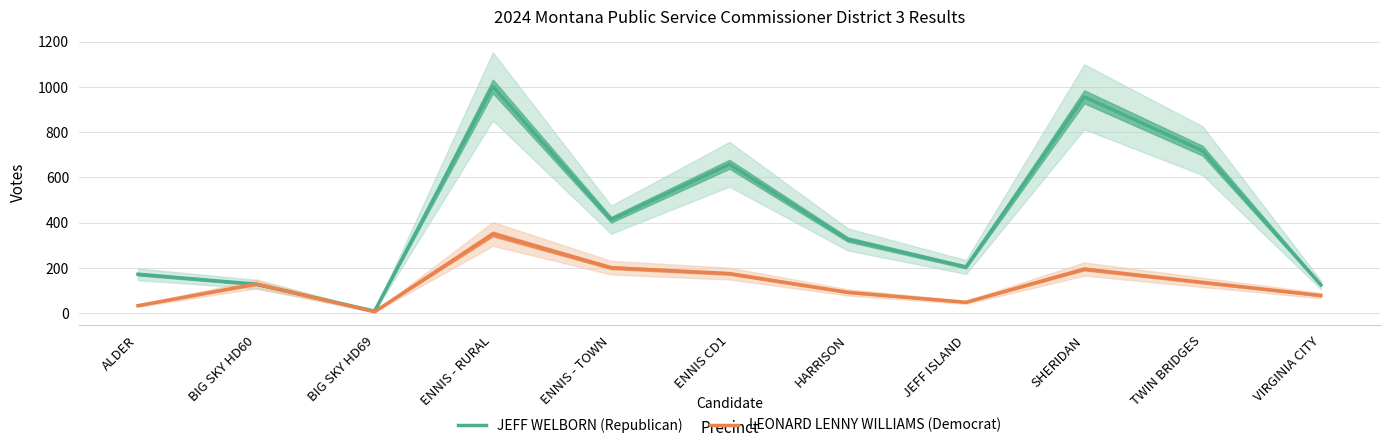

What is the difference between the highest and lowest values at BIG SKY HD60?

1